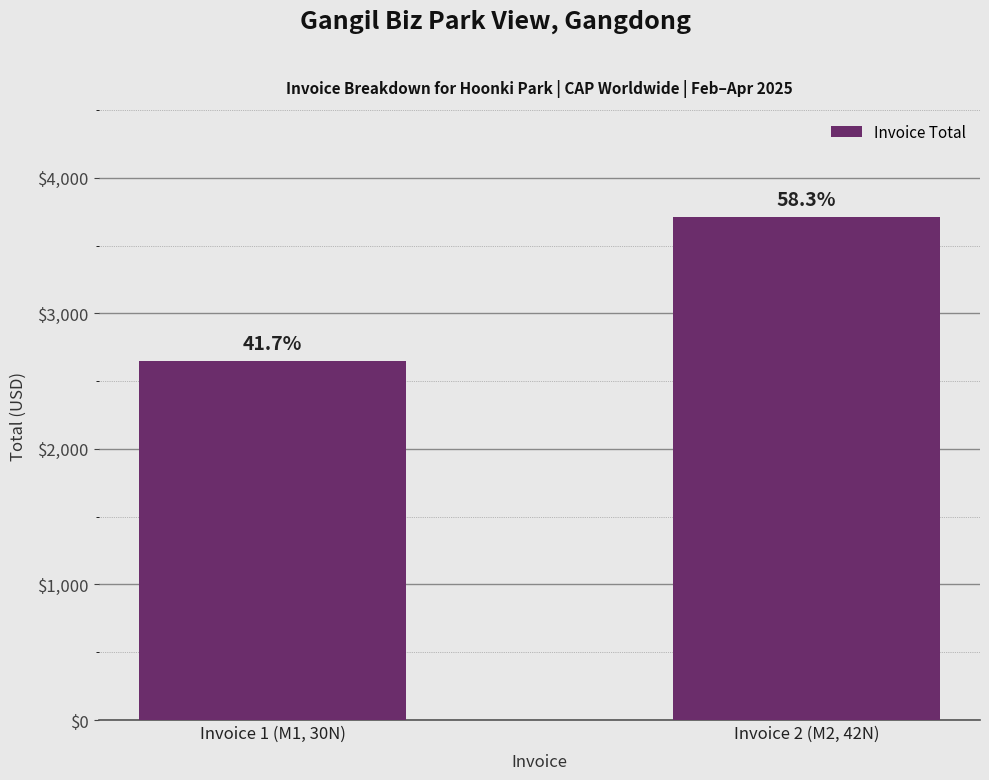

What is the value of the 2nd bar from the left?

3708.6